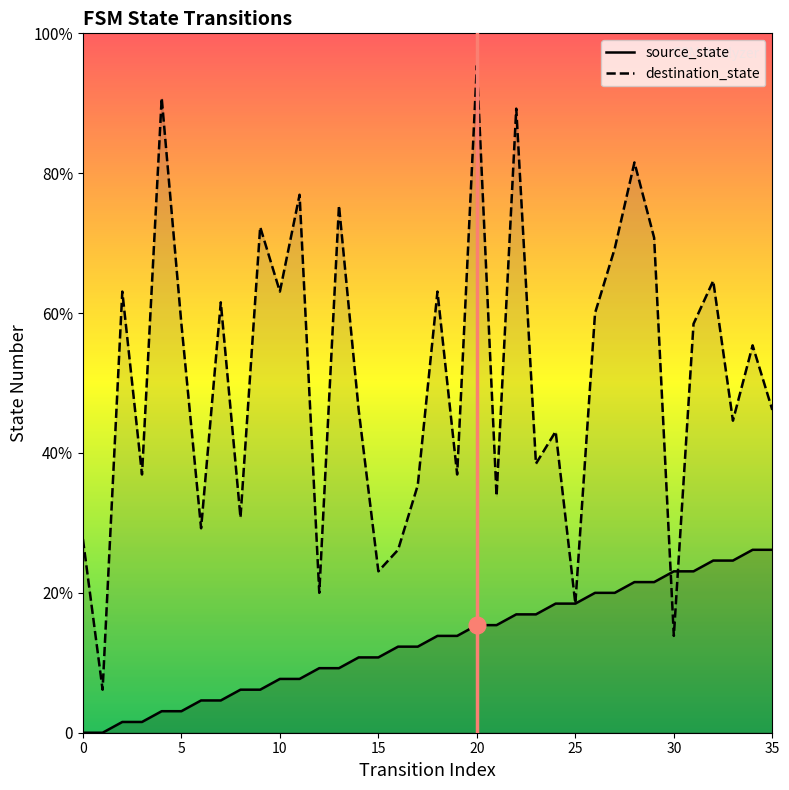

Rank the categories by source_state value from highest to lowest.

34, 35, 32, 33, 30, 31, 28, 29, 26, 27, 24, 25, 22, 23, 20, 21, 18, 19, 16, 17, 14, 15, 12, 13, 10, 11, 8, 9, 6, 7, 4, 5, 2, 3, 0, 1